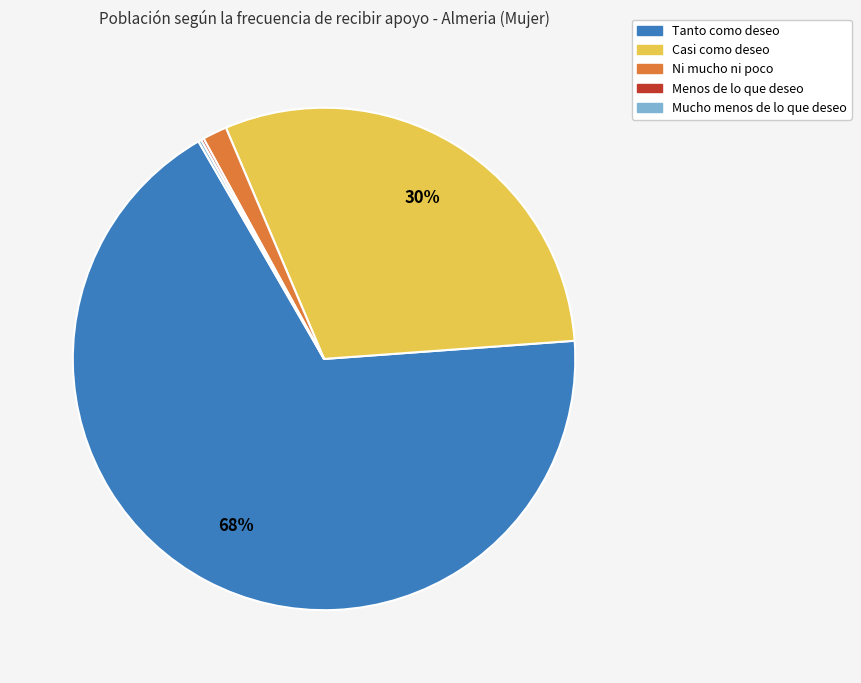

To the nearest percent, what is the average slice percentage?

20%